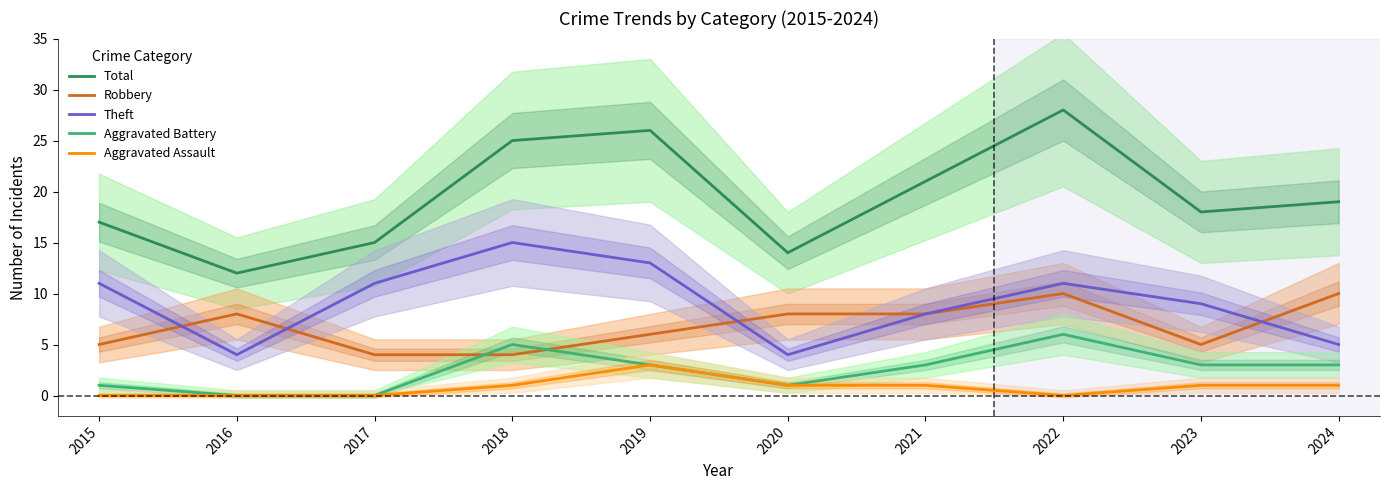

At which category does Aggravated Assault reach its first local valley?

2022